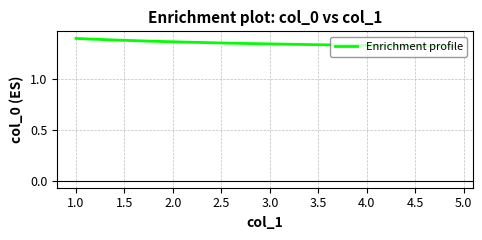

The value at 2.5 is 1.9. True or false?

False